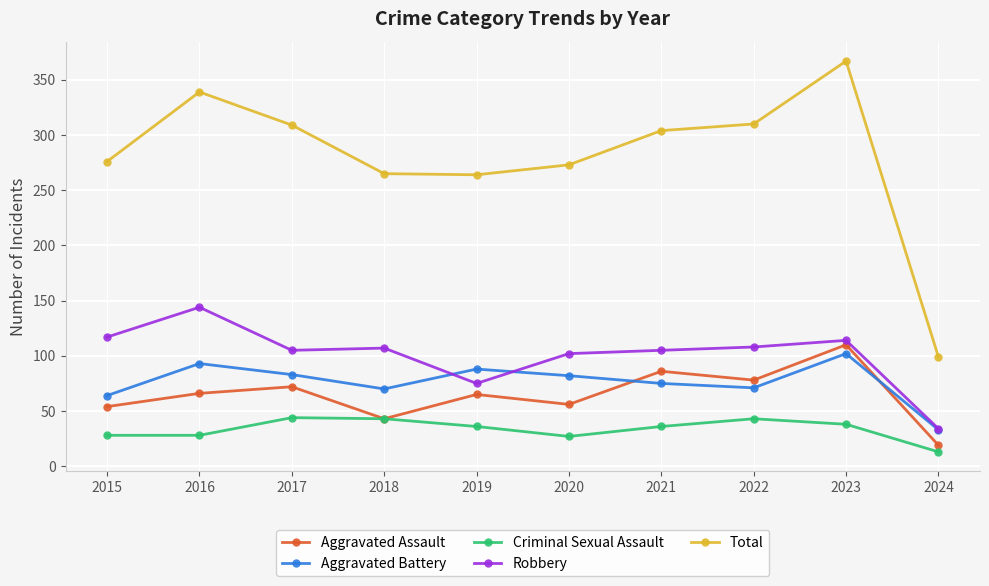

What is the difference between the highest and lowest values at 2024?

86